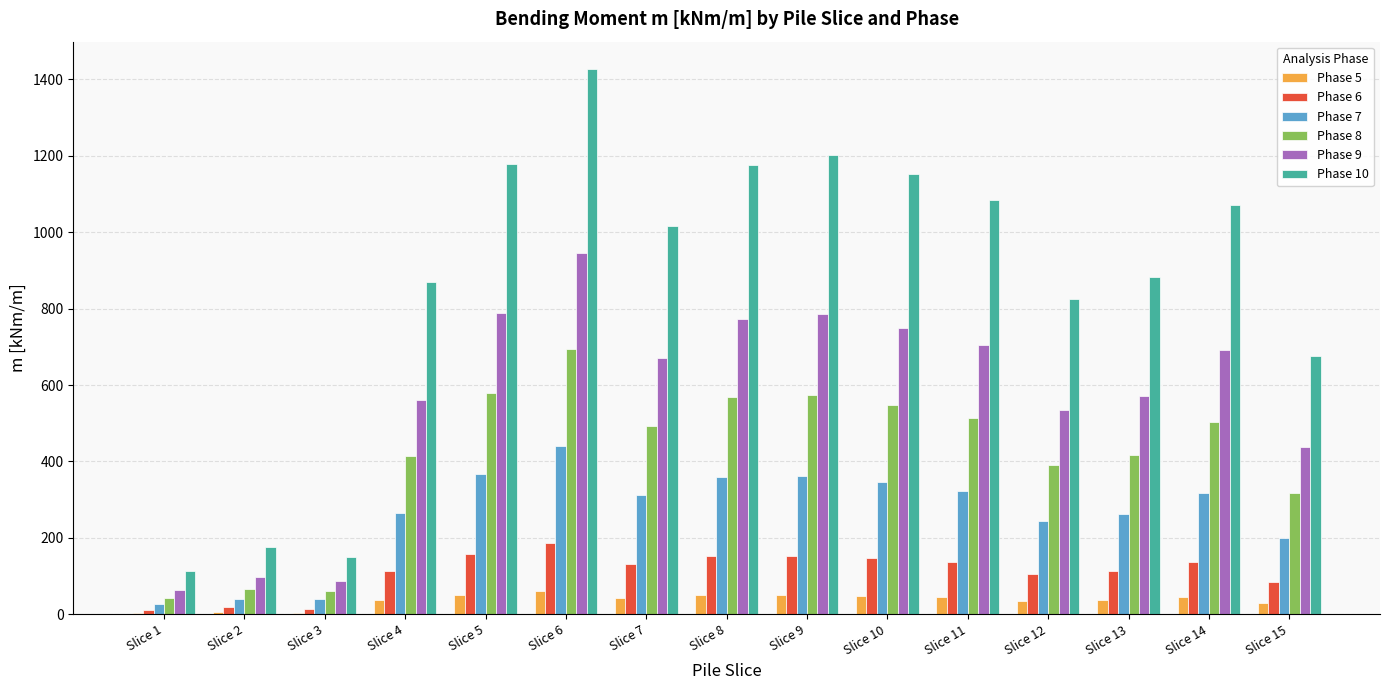

Between Slice 1 and Slice 7, which series saw the biggest shift?

Phase 10